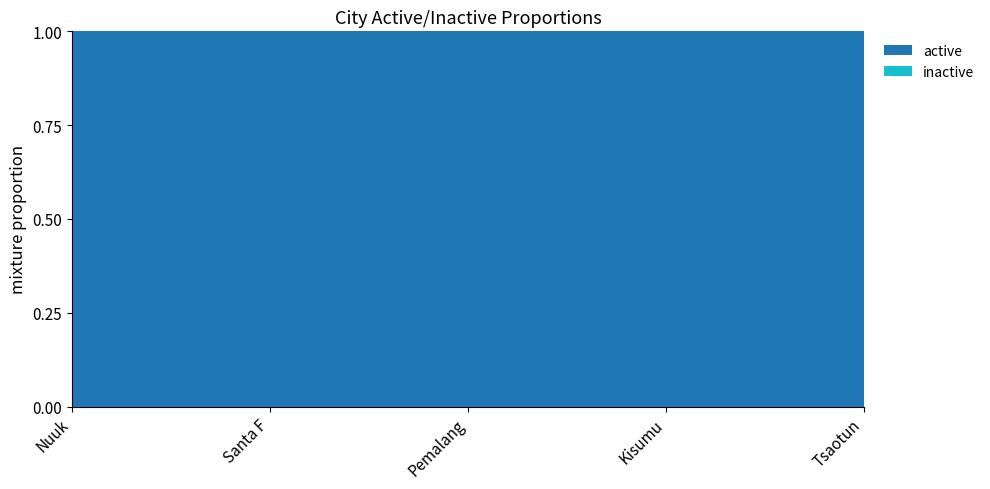

Reading left to right, what are all the values shown in this chart?

active: 1	1	1	1	1
inactive: 0	0	0	0	0